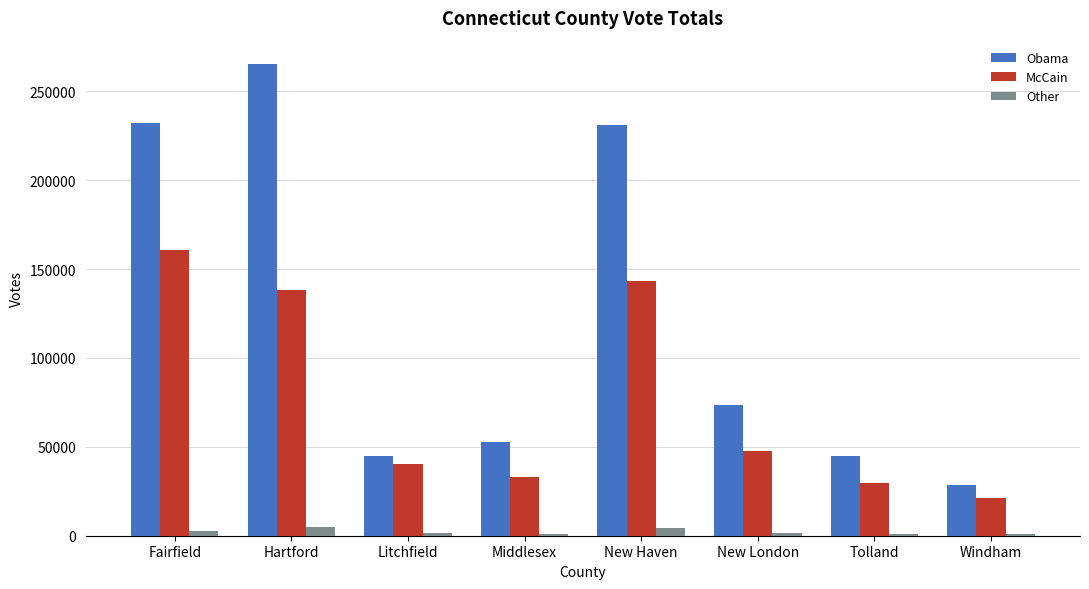

Are the bars horizontal?

No